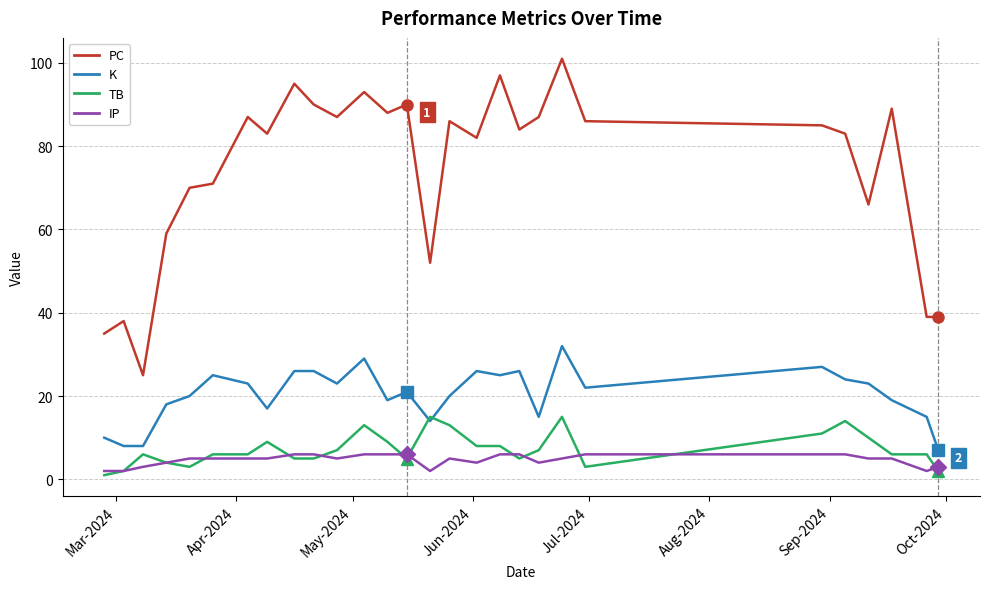

True or false: PC and TB intersect in this chart.

False